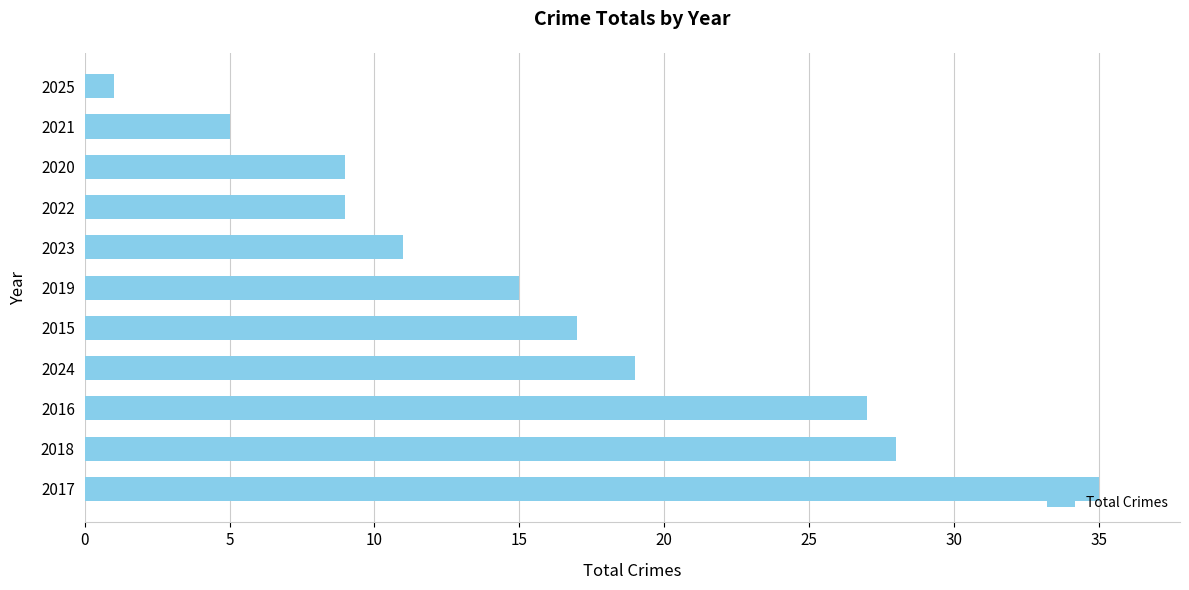

The chart shows a value of 13 at 2020. True or false?

False